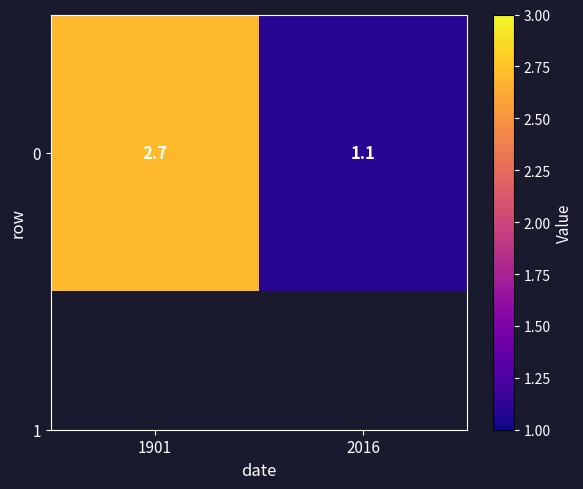

Reading right to left, transcribe all the data shown in this chart.

2016=1.1	1901=2.7